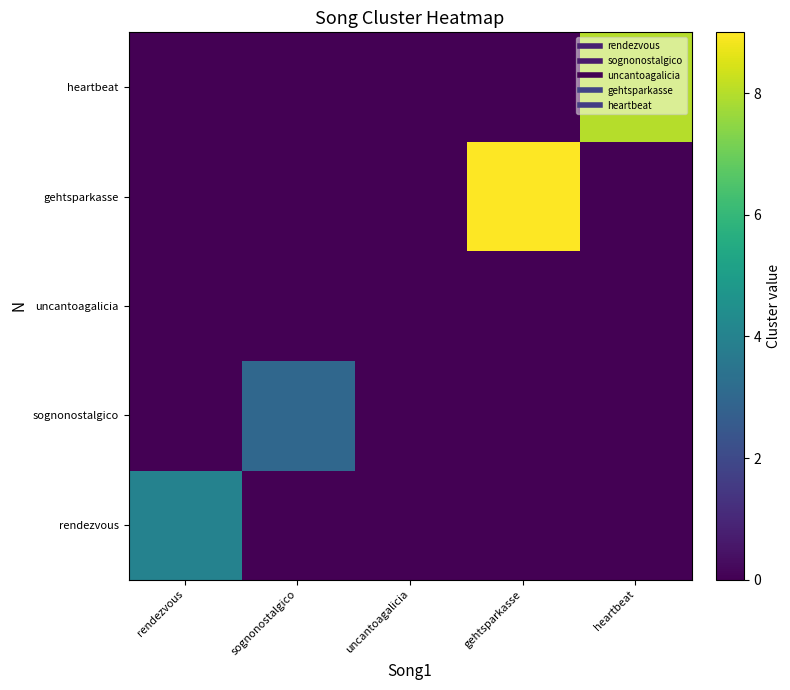

Which series has the widest spread of values?

gehtsparkasse